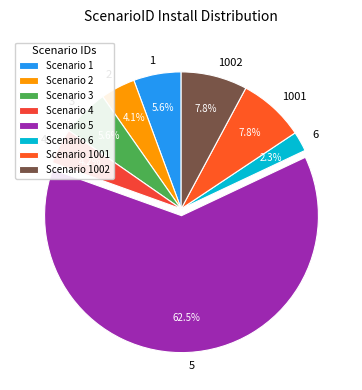

Is there any slice that represents more than half of the pie?

Yes